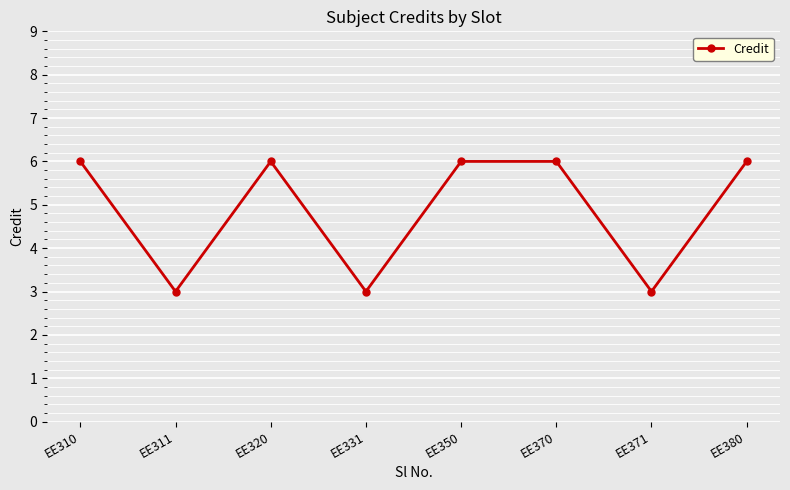

What is the sum of all values?

39